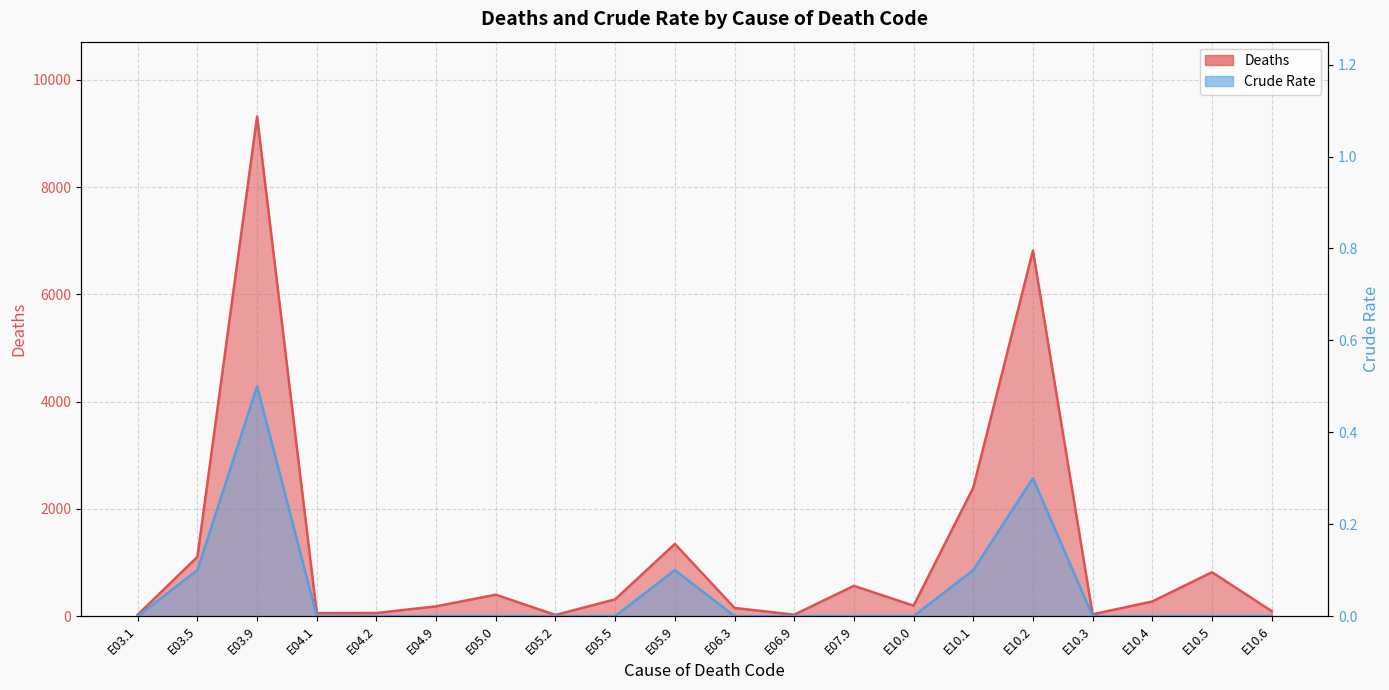

Where is the first local maximum for Crude Rate?

E03.9